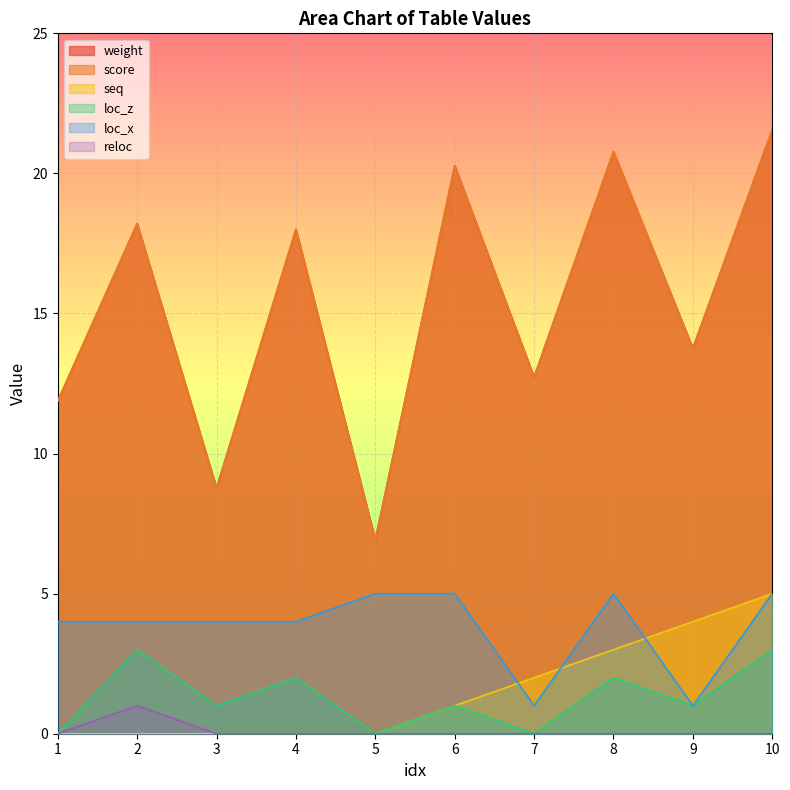

Which has a higher value, 7 or 6?

6